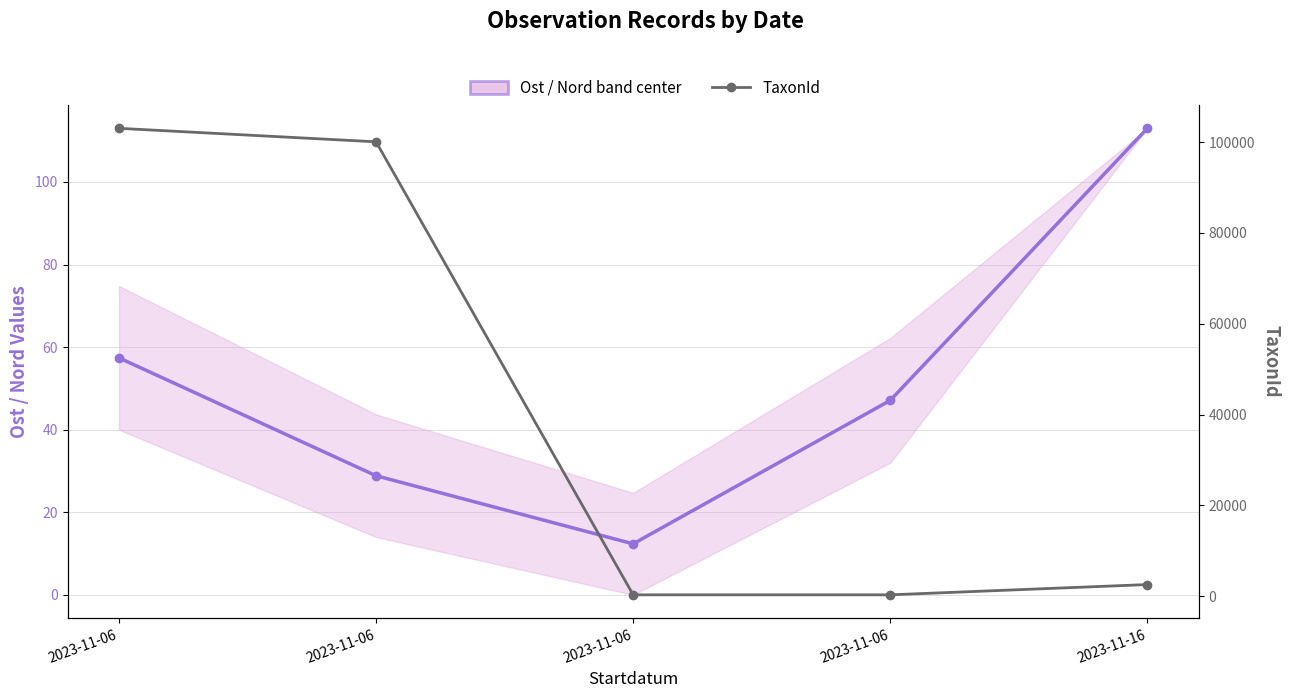

Count the number of data series in this chart.

2